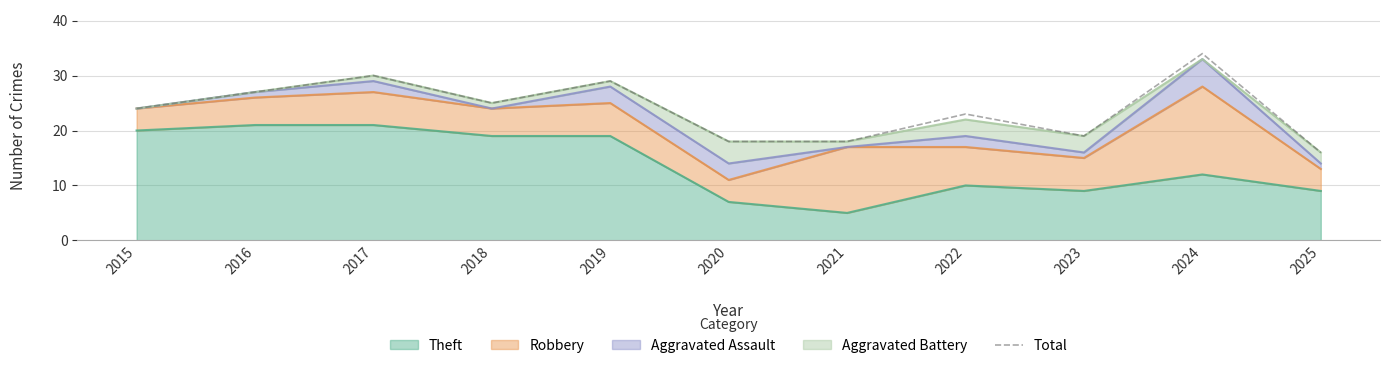

Between 2017 and 2016, which is larger?

2017